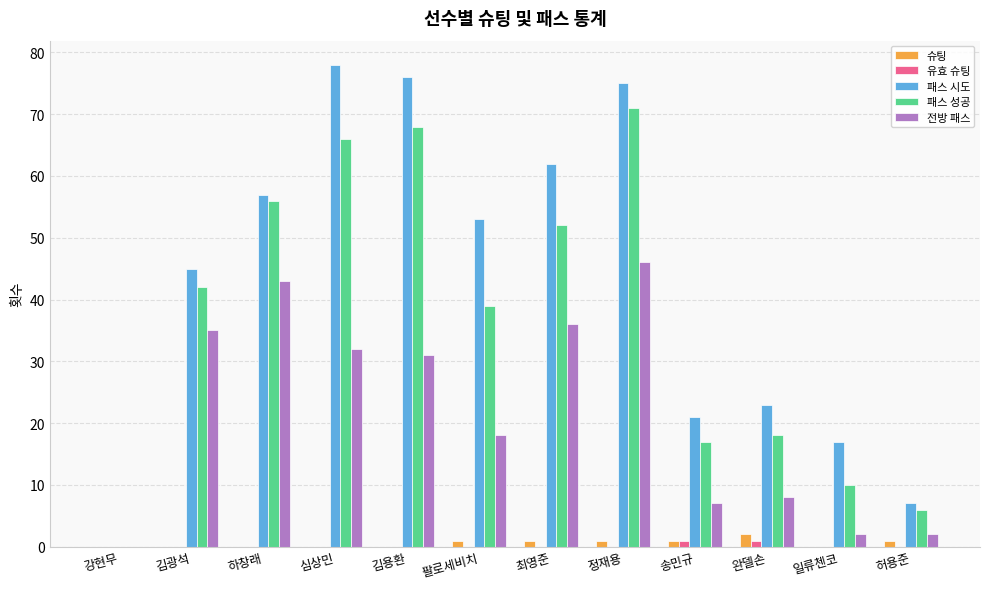

Reading right to left, what are all the values shown in this chart?

슈팅: 1	0	2	1	1	1	1	0	0	0	0	0
유효 슈팅: 0	0	1	1	0	0	0	0	0	0	0	0
패스 시도: 7	17	23	21	75	62	53	76	78	57	45	0
패스 성공: 6	10	18	17	71	52	39	68	66	56	42	0
전방 패스: 2	2	8	7	46	36	18	31	32	43	35	0